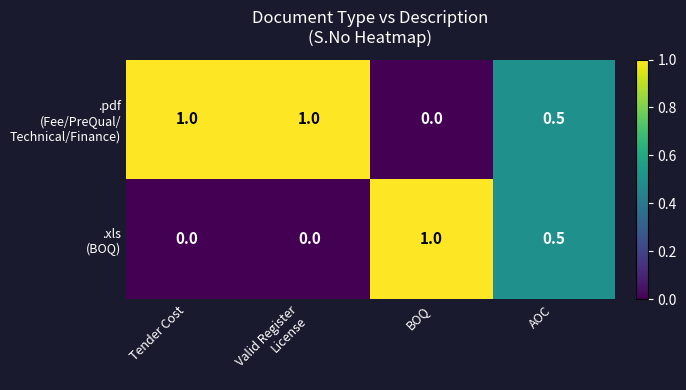

At how many categories does at least one series exceed 0?

4